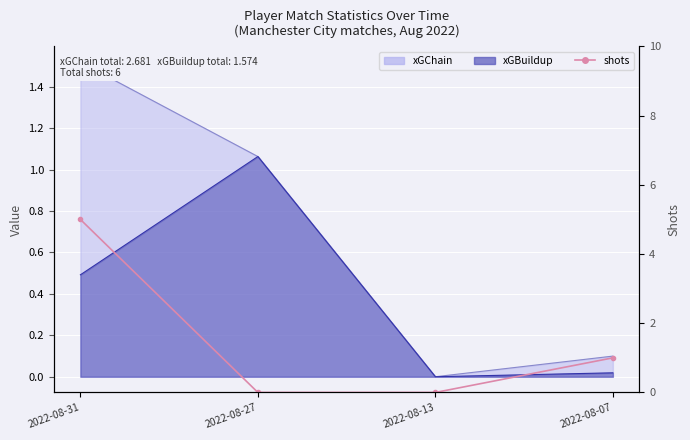

At which label does the data first exceed 1?

2022-08-31